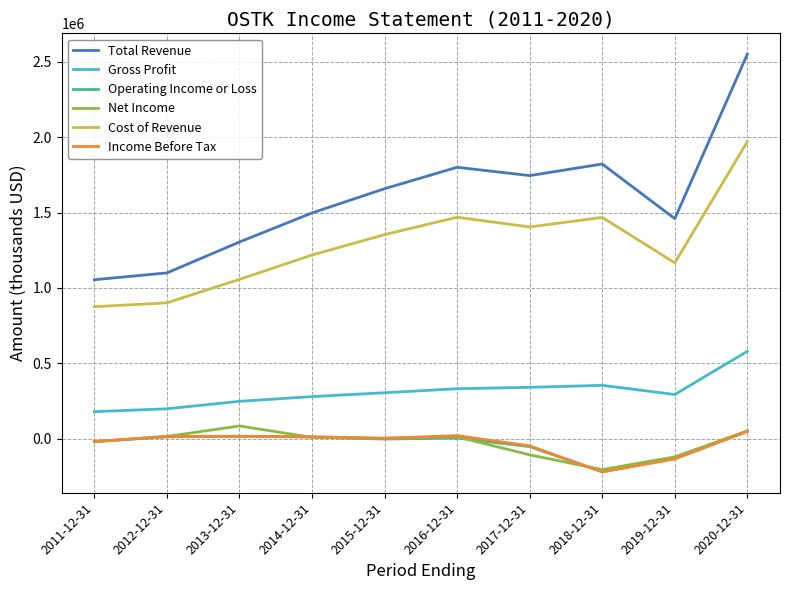

Does the chart have visible grid lines?

Yes